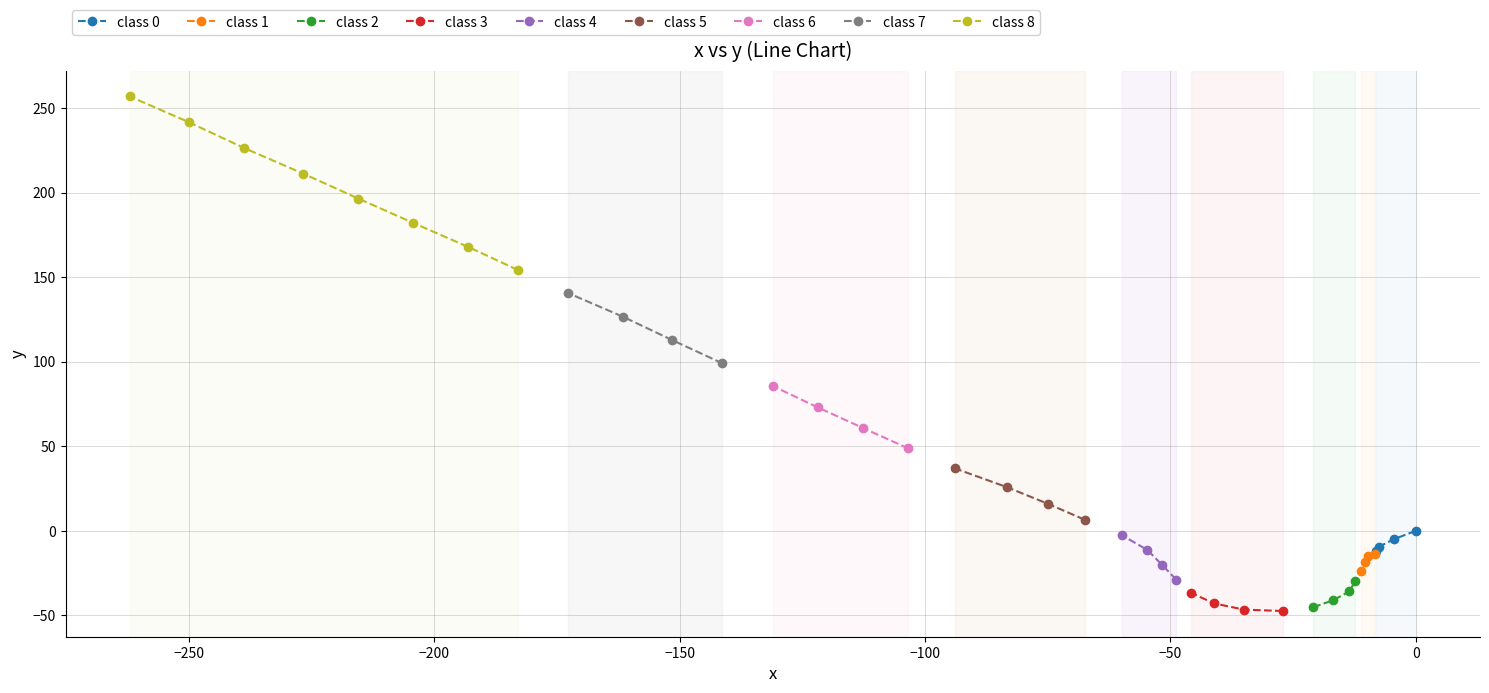

What is the value of the class 0 point at the 2nd from the left?

-9.4